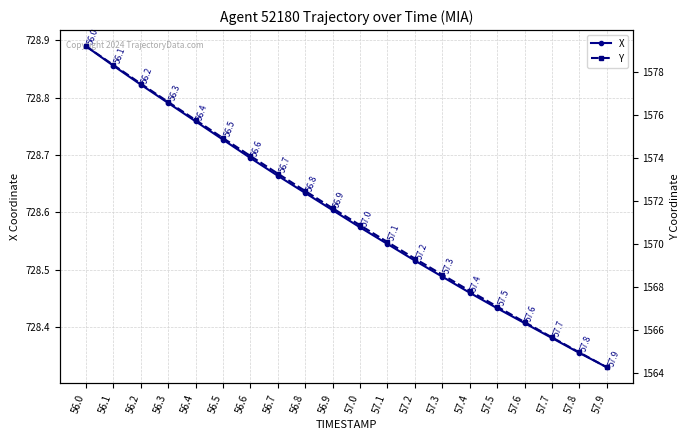

Reading left to right, transcribe all the data shown in this chart.

X: 56.0=728.9	56.1=728.9	56.2=728.8	56.3=728.8	56.4=728.8	56.5=728.7	56.6=728.7	56.7=728.7	56.8=728.6	56.9=728.6	57.0=728.6	57.1=728.5	57.2=728.5	57.3=728.5	57.4=728.5	57.5=728.4	57.6=728.4	57.7=728.4	57.8=728.4	57.9=728.3
Y: 56.0=1579.2	56.1=1578.3	56.2=1577.4	56.3=1576.6	56.4=1575.8	56.5=1574.9	56.6=1574.1	56.7=1573.3	56.8=1572.5	56.9=1571.7	57.0=1570.9	57.1=1570.1	57.2=1569.3	57.3=1568.6	57.4=1567.8	57.5=1567.1	57.6=1566.4	57.7=1565.7	57.8=1565.0	57.9=1564.3